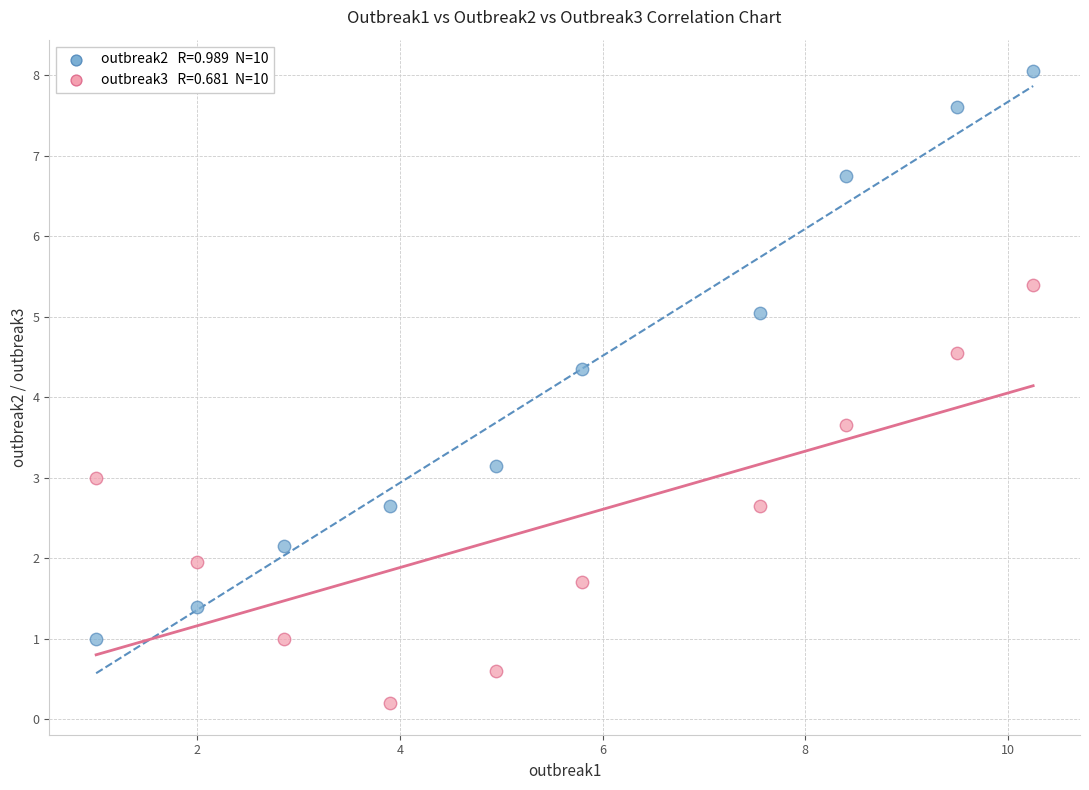

How many points are shown in the scatter plot?

20